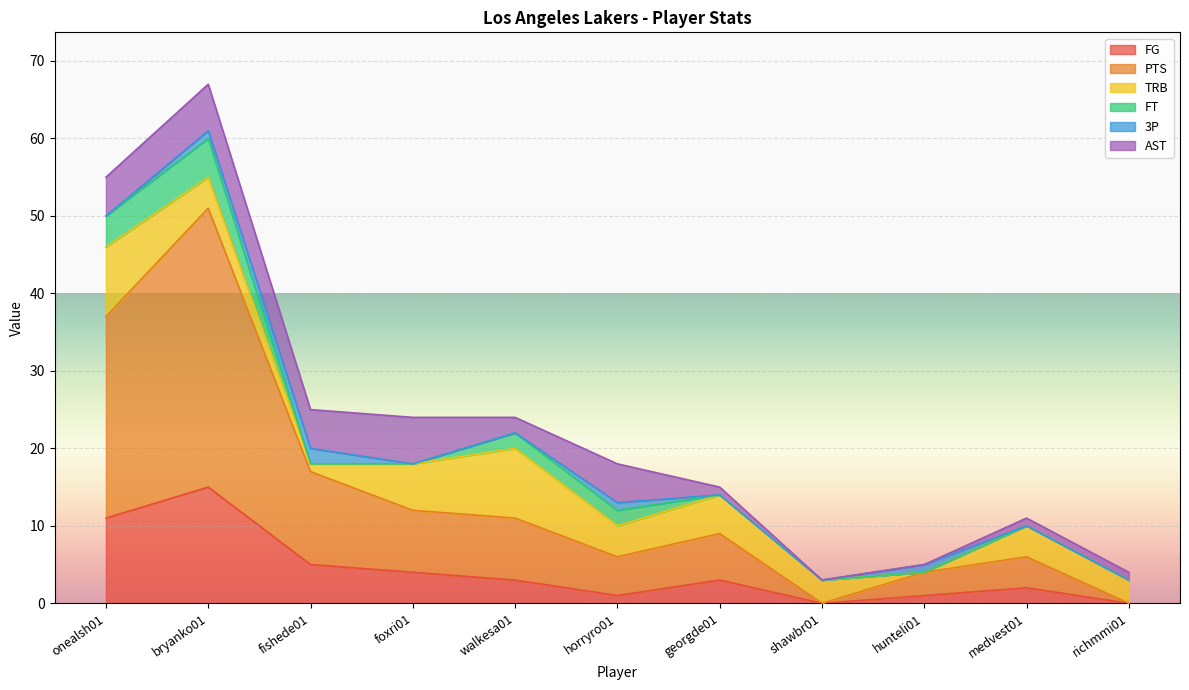

Which series has the largest range (max minus min)?

PTS